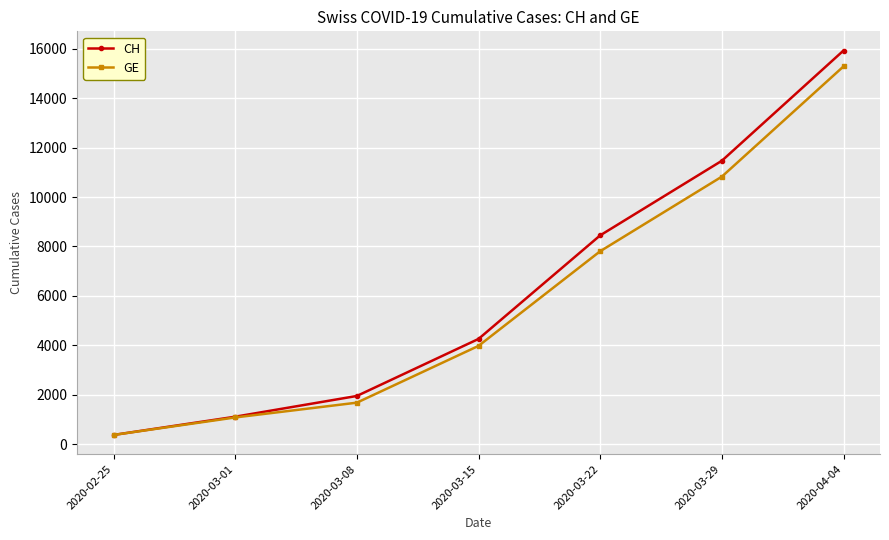

Does the chart have visible grid lines?

Yes